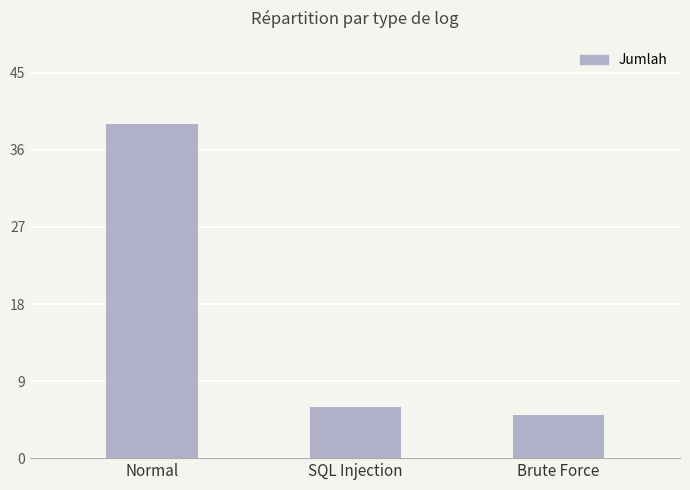

What is the difference between the second highest and minimum values?

1